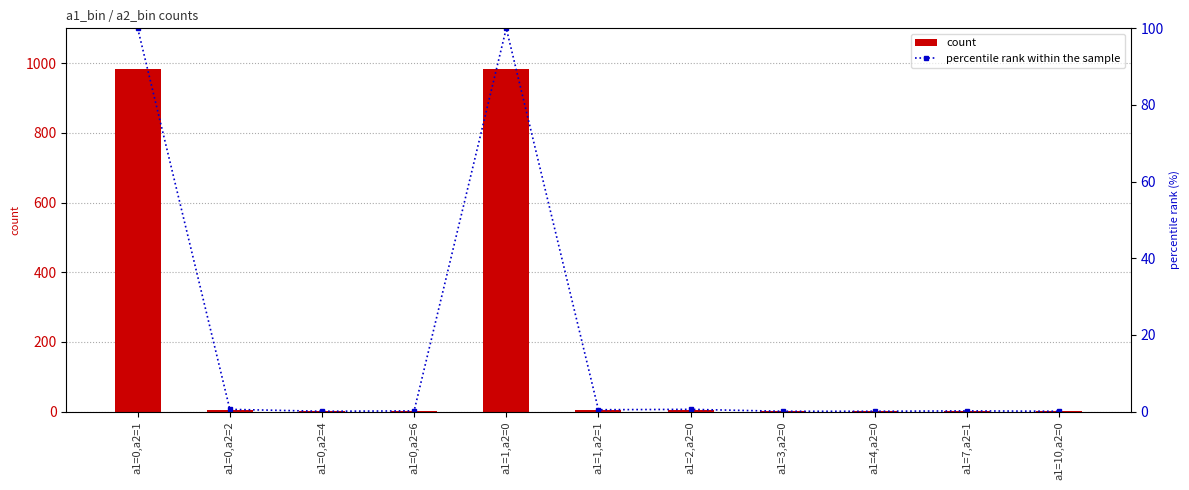

Reading left to right, list all the values displayed in this chart.

count: a1=0,a2=1=984.0	a1=0,a2=2=6.0	a1=0,a2=4=1.0	a1=0,a2=6=2.0	a1=1,a2=0=984.0	a1=1,a2=1=5.0	a1=2,a2=0=6.0	a1=3,a2=0=1.0	a1=4,a2=0=1.0	a1=7,a2=1=2.0	a1=10,a2=0=1.0
percentile rank within the sample: a1=0,a2=1=100.0	a1=0,a2=2=0.6	a1=0,a2=4=0.1	a1=0,a2=6=0.2	a1=1,a2=0=100.0	a1=1,a2=1=0.5	a1=2,a2=0=0.6	a1=3,a2=0=0.1	a1=4,a2=0=0.1	a1=7,a2=1=0.2	a1=10,a2=0=0.1